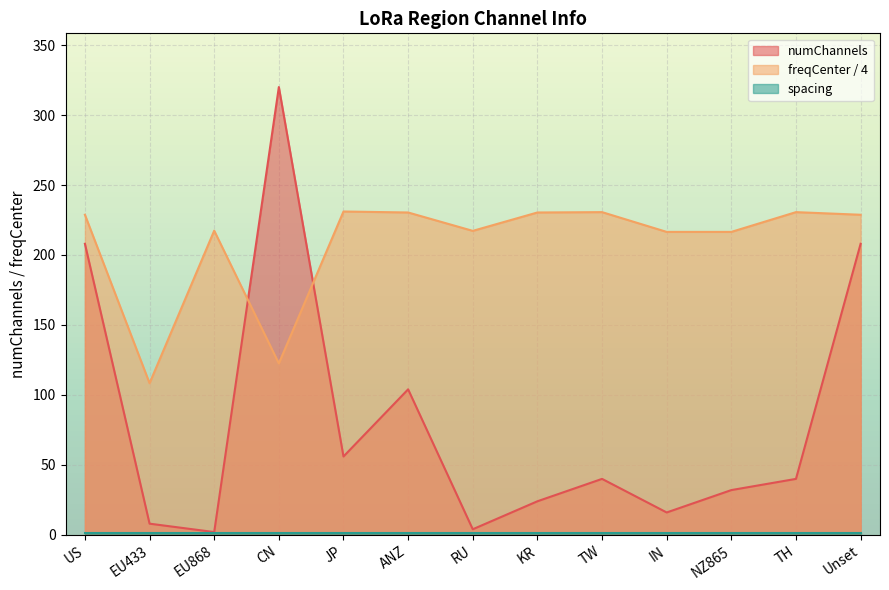

List the labels in order of numChannels value, largest first.

CN, US, Unset, ANZ, JP, TW, TH, NZ865, KR, IN, EU433, RU, EU868